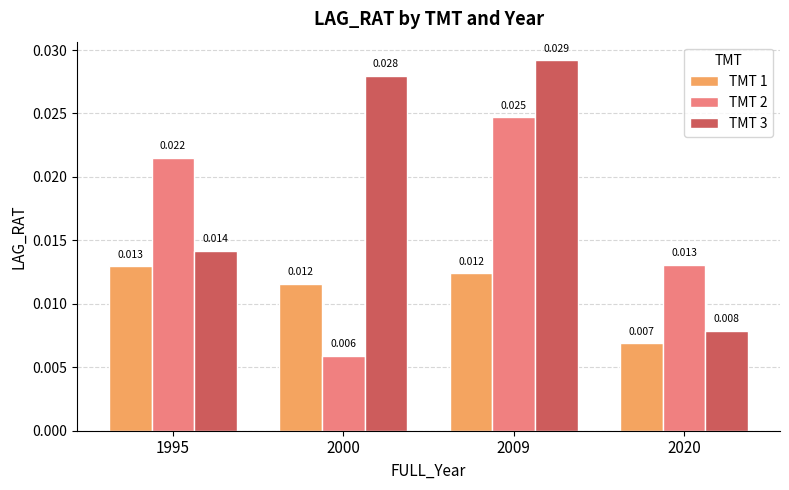

Rank the series by their average value, from highest to lowest.

TMT 3, TMT 2, TMT 1